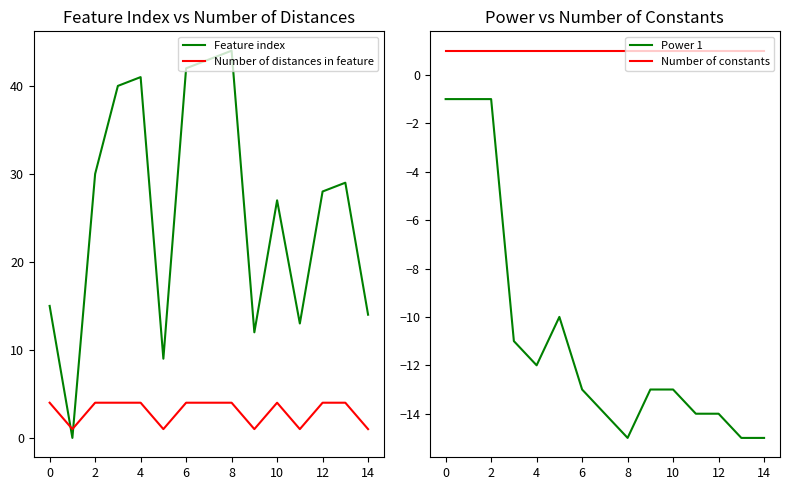

What is the label of the 5th point from the right?

10